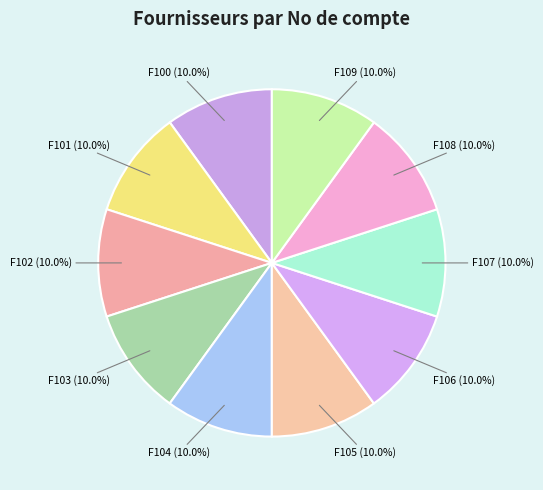

How many segments does this pie chart have?

10